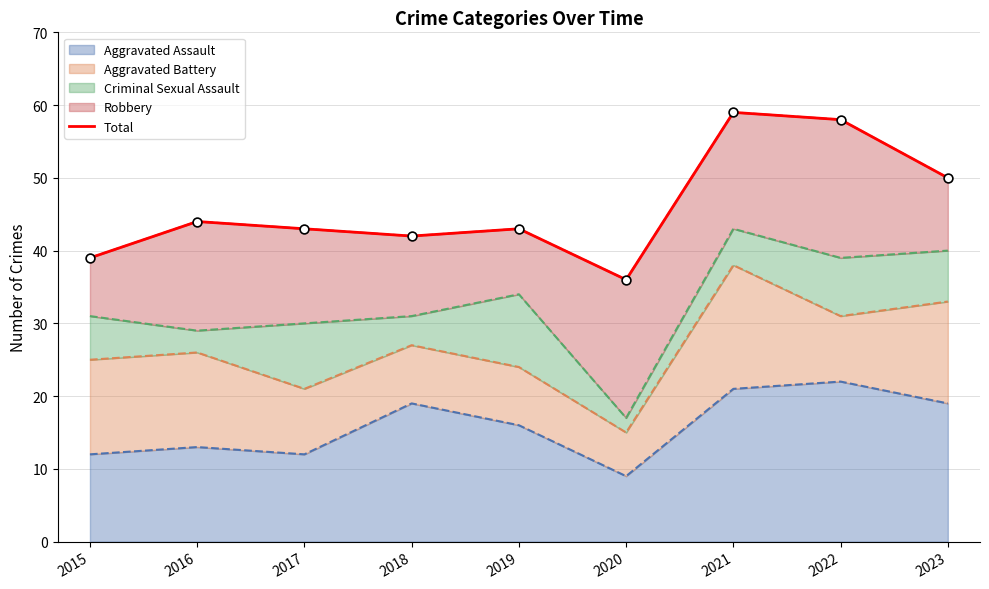

What is the change in value from 2017 to 2023?

+7